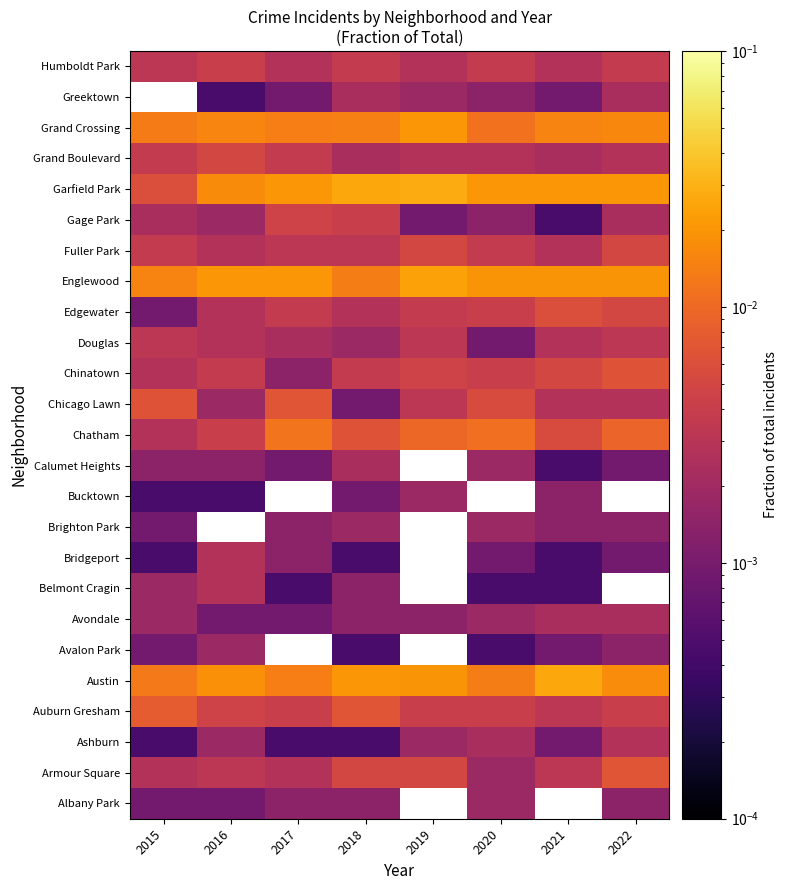

Count the Austin values in the range 0 to 1.

8